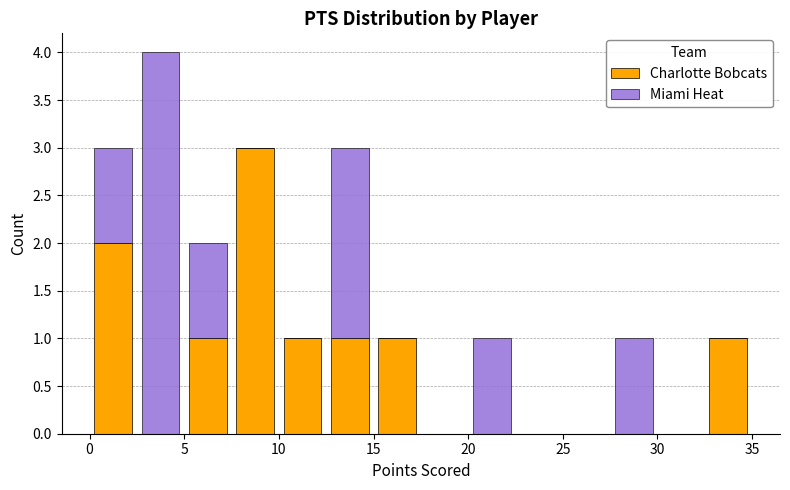

Reading left to right, transcribe this chart: for each stacked bar, give the range it covers on the x-axis and its total height. The values are not printed on the chart, so give them approximately, as read against the axis.

0.0 to 2.5: 3
2.5 to 5.0: 4
5.0 to 7.5: 2
7.5 to 10.0: 3
10.0 to 12.5: 1
12.5 to 15.0: 3
15.0 to 17.5: 1
17.5 to 20.0: 0
20.0 to 22.5: 1
22.5 to 25.0: 0
25.0 to 27.5: 0
27.5 to 30.0: 1
30.0 to 32.5: 0
32.5 to 35.0: 1